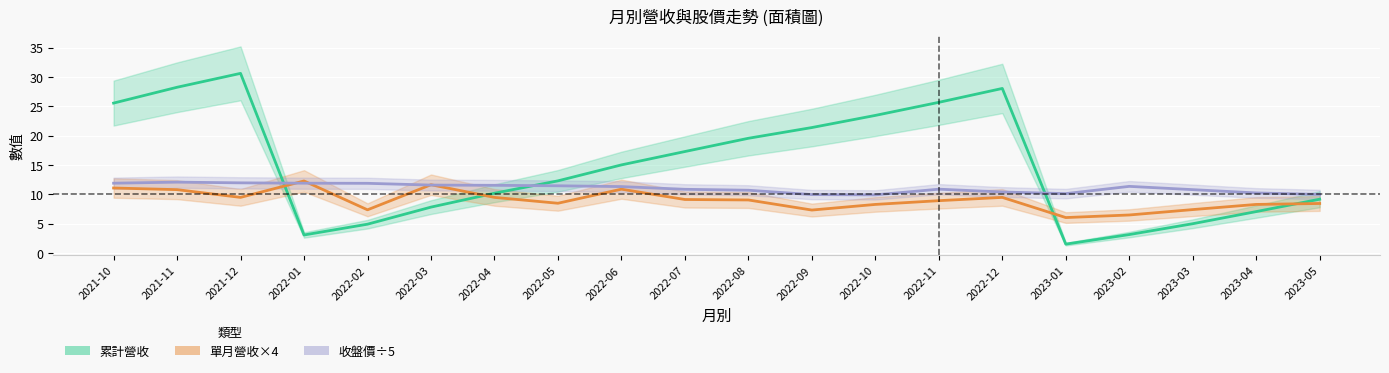

How many intersections are there between 收盤價÷5 (元) and 累計營收 (億)?

3